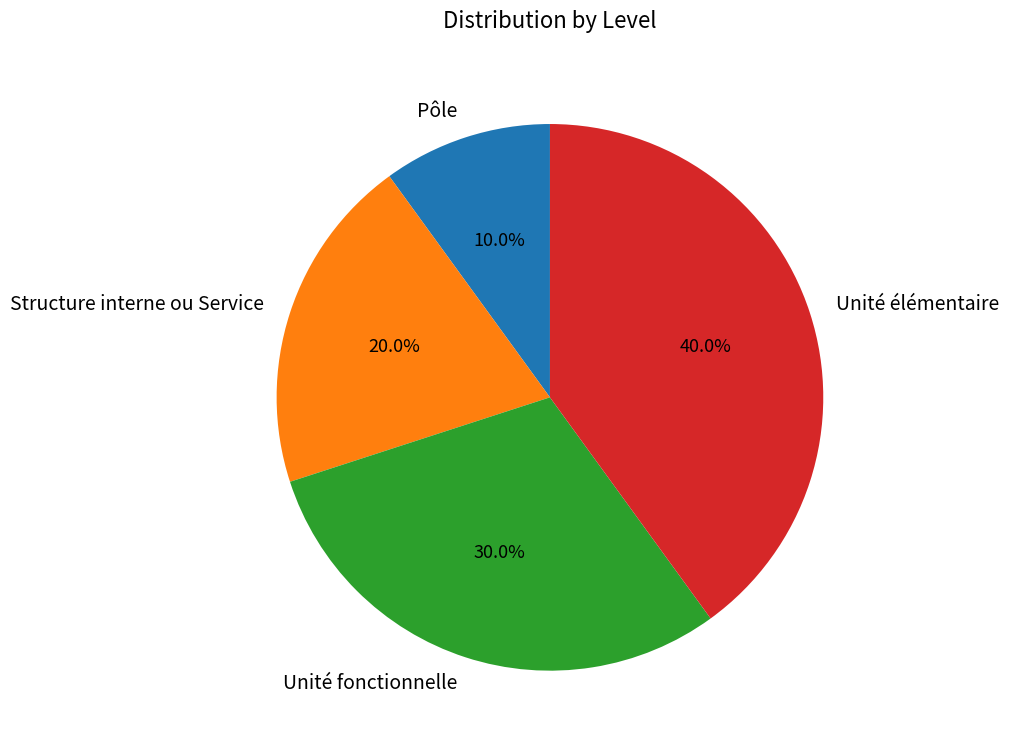

Is it true that Pôle is 10% of the pie?

True